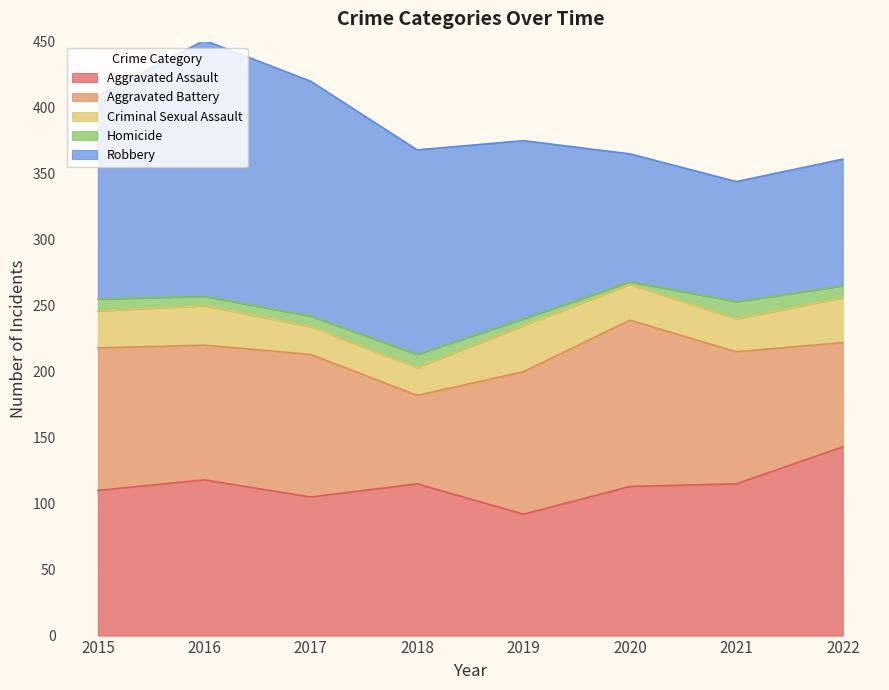

Is it true that Aggravated Assault equals 77 at 2021?

False